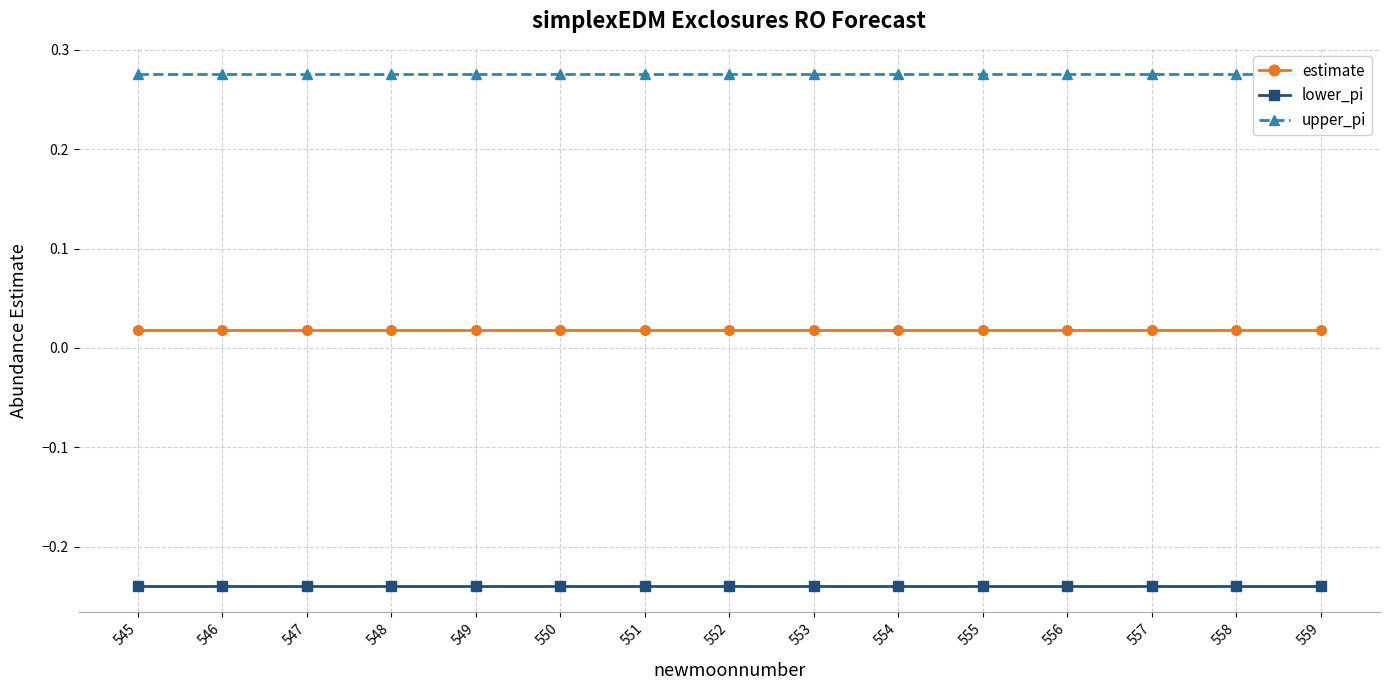

Does the chart display data point markers on the line(s)?

Yes